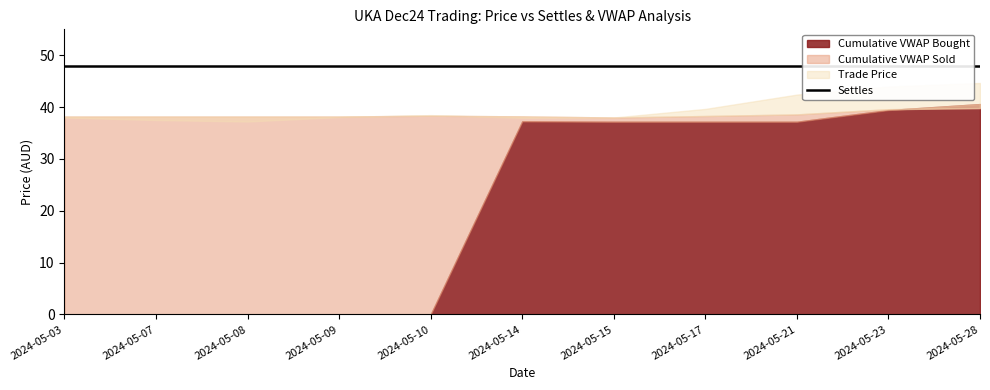

What is the average value of the Cumulative VWAP Sold series?

38.5